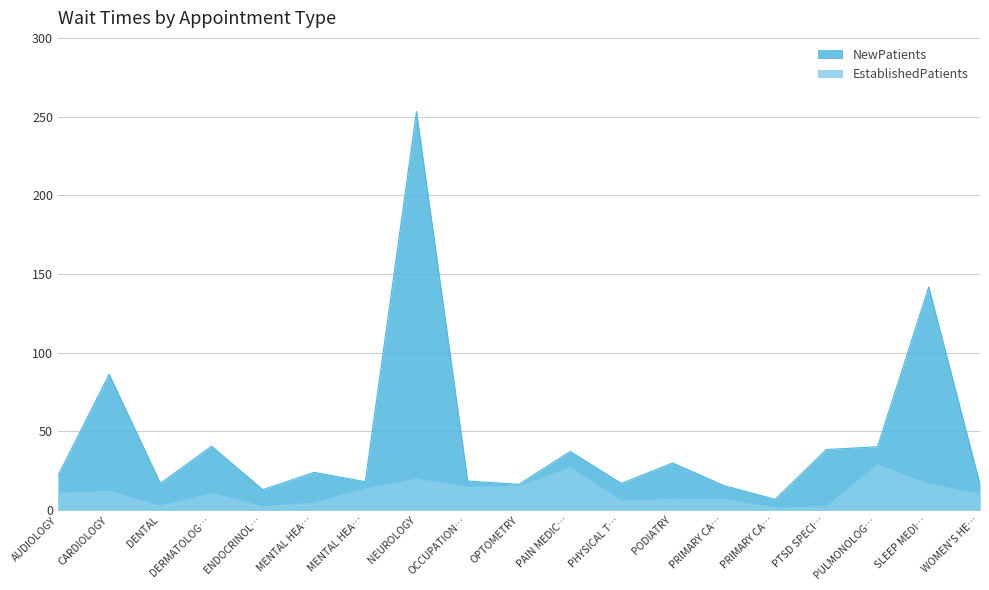

What is the sum of all EstablishedPatients values?

209.4